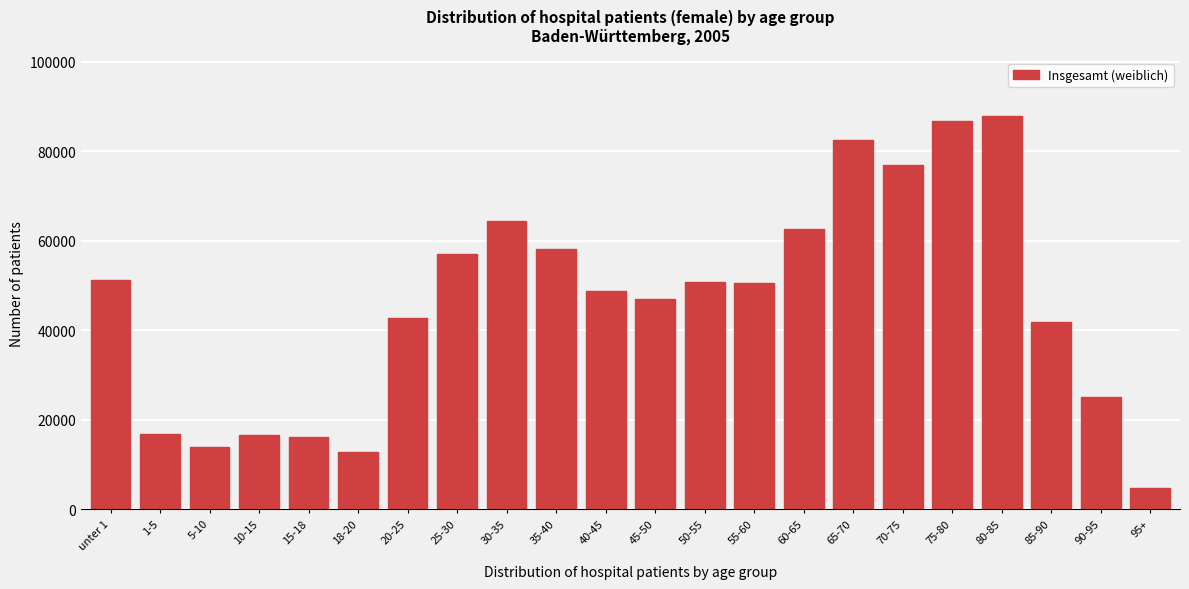

What value does the data have at 25-30?

57124